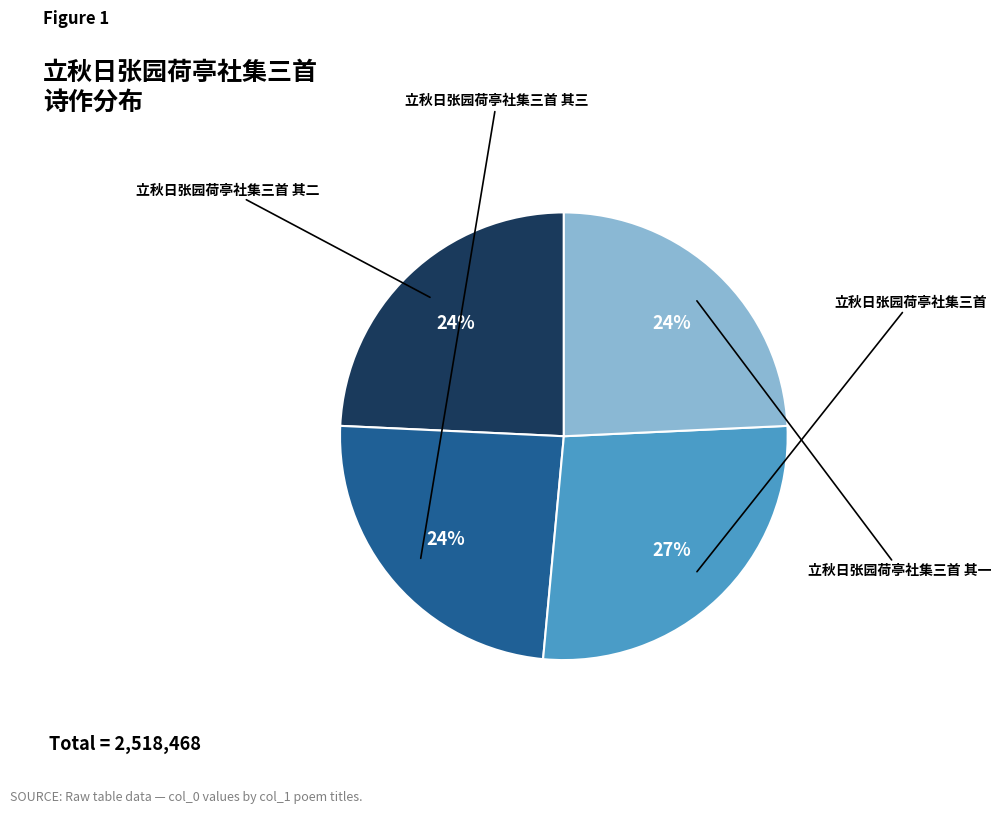

How many segments does this pie chart have?

4